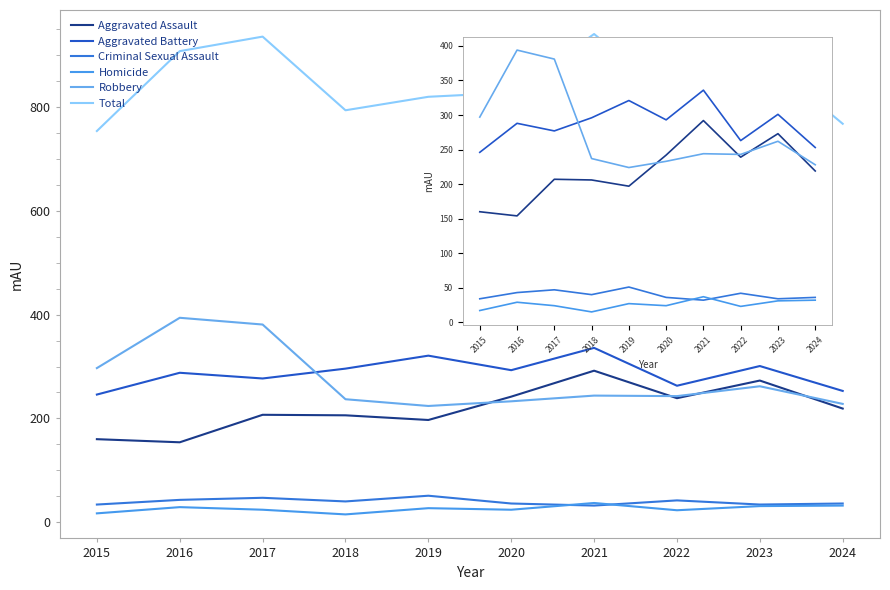

What is the spread (max minus min) of values at 2024?

736